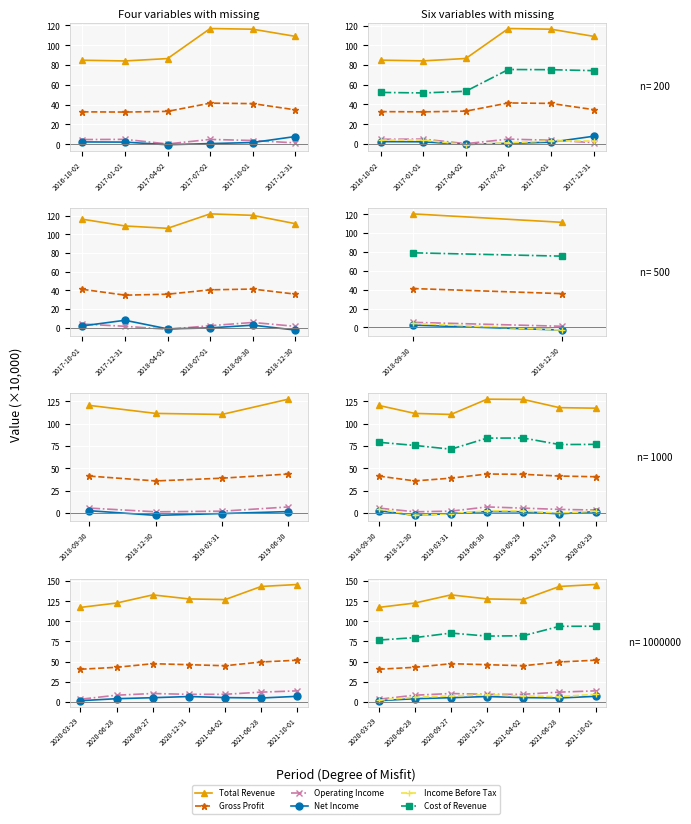

Between 2017-10-01 and 6, which series saw the biggest shift?

Total Revenue